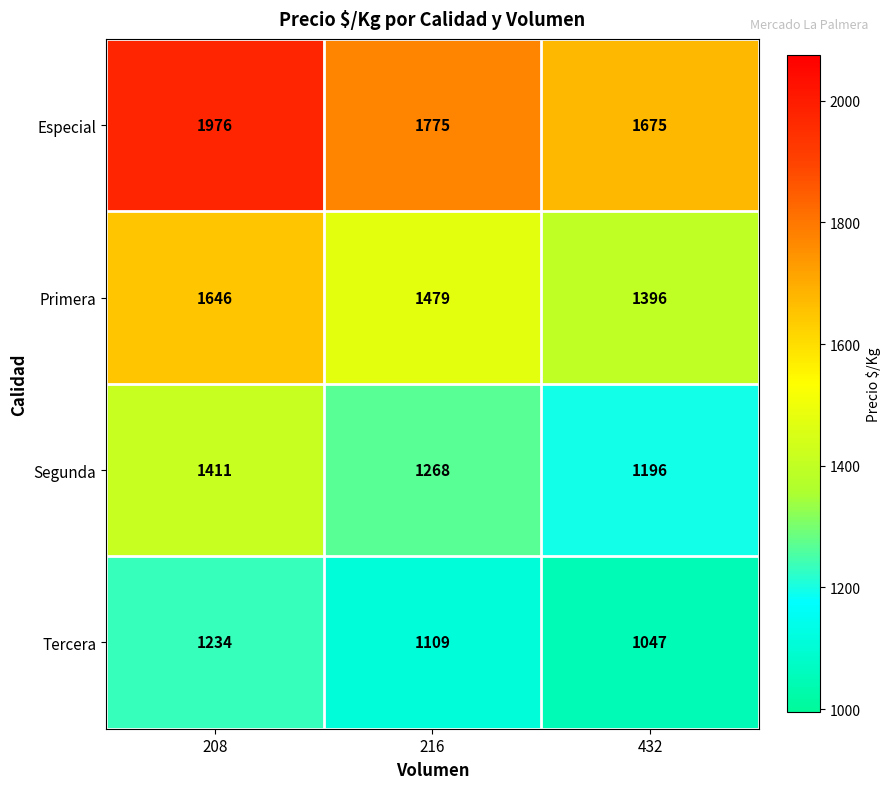

Which series has the widest spread of values?

Especial